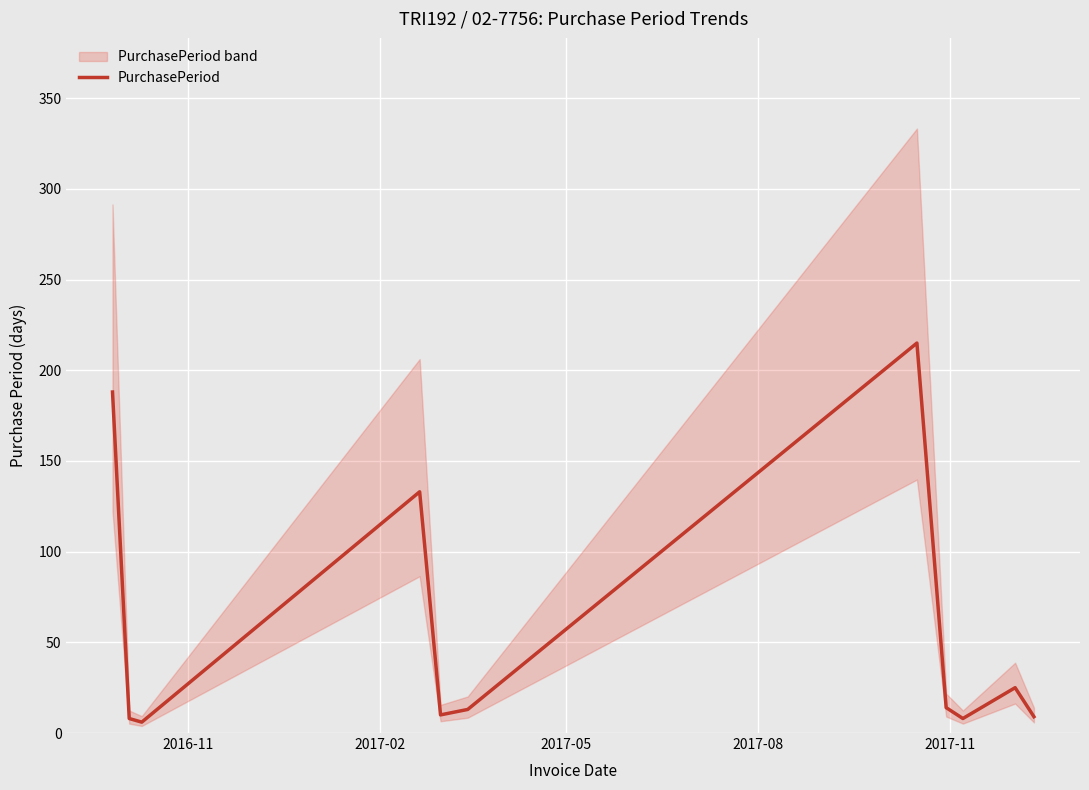

How many series are shown in this chart?

1